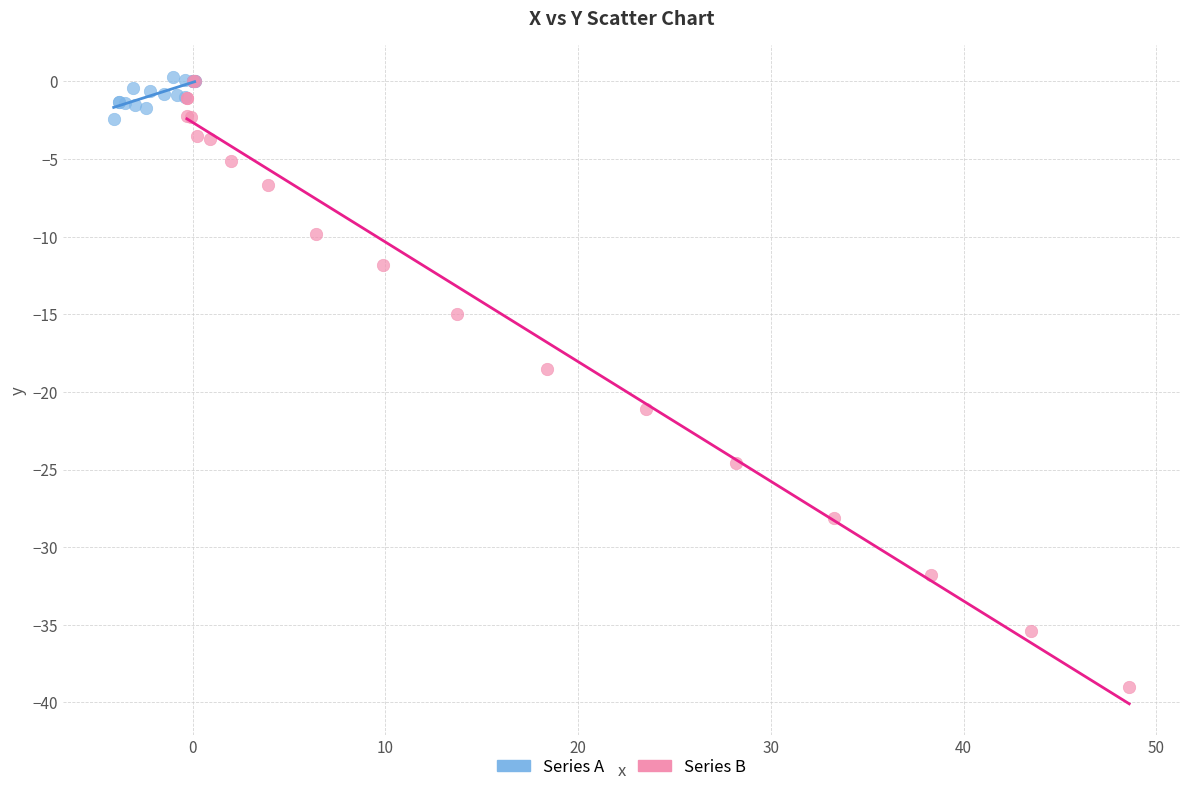

What are all the series names shown in the legend?

Series A, Series B